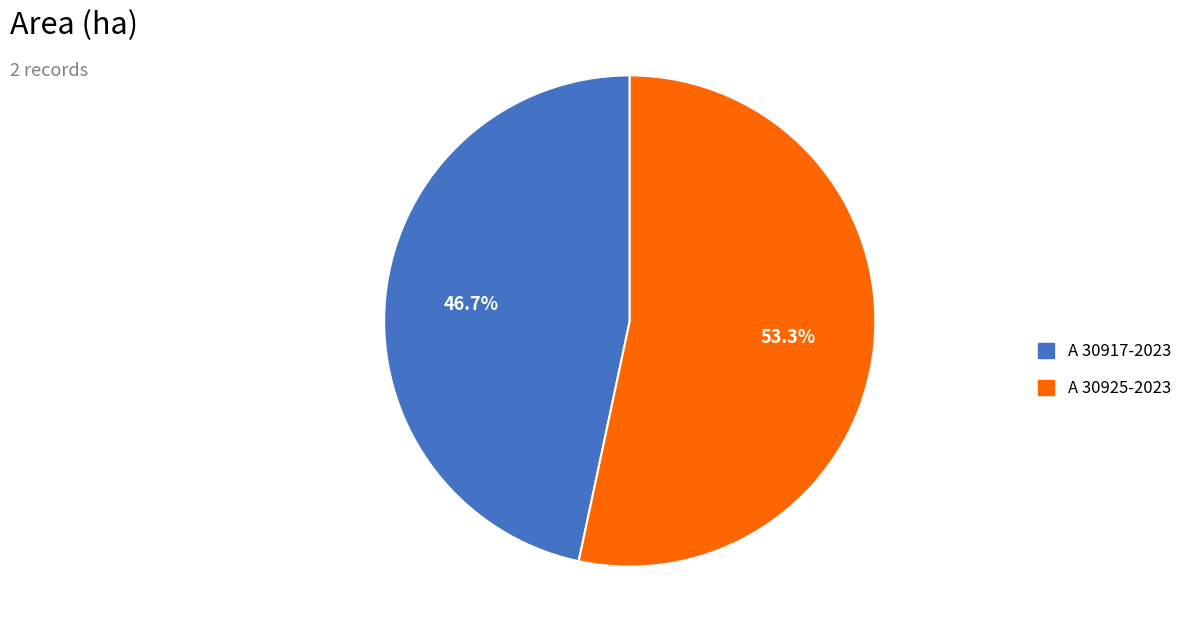

What is the largest slice in the pie chart?

A 30925-2023